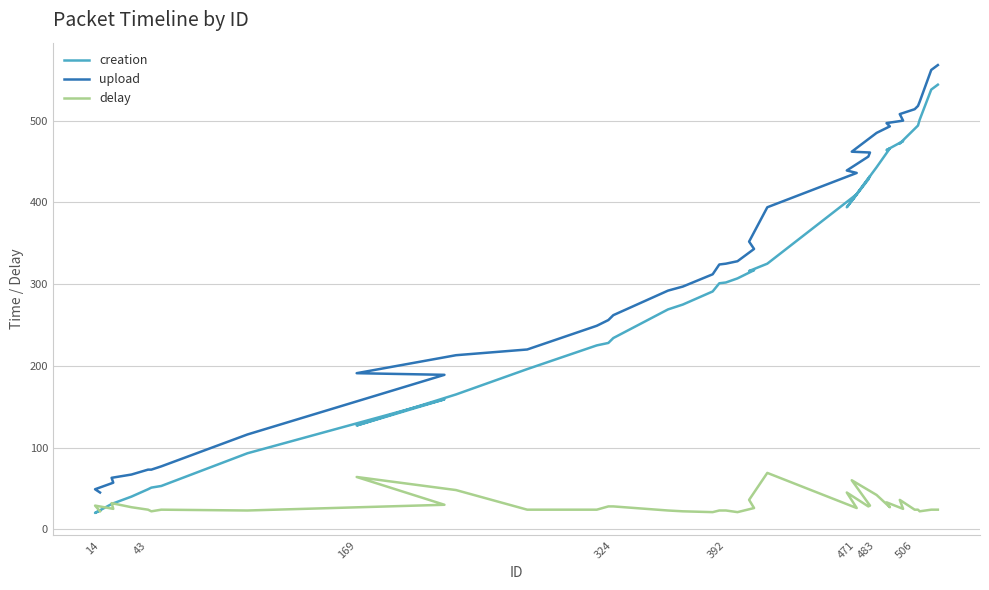

How many values in the upload series are below 325?

20